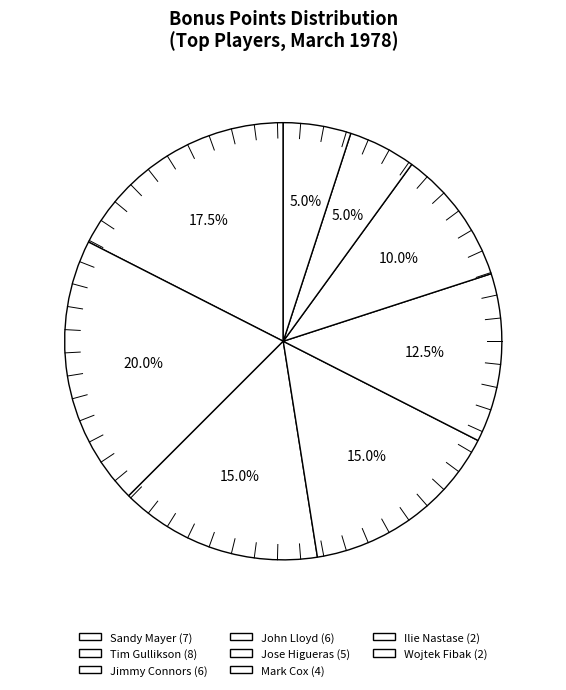

How many slices are in this pie chart?

8